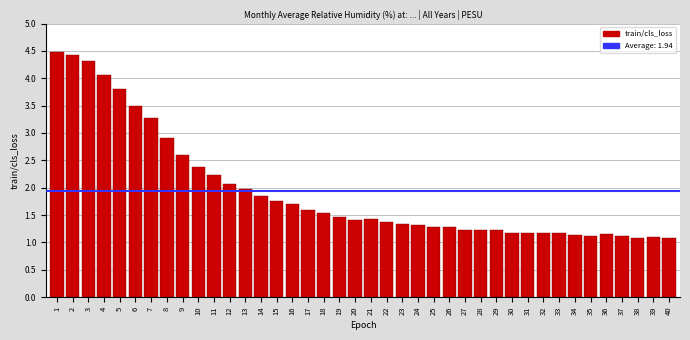

What is the difference between the maximum and minimum values?

3.4